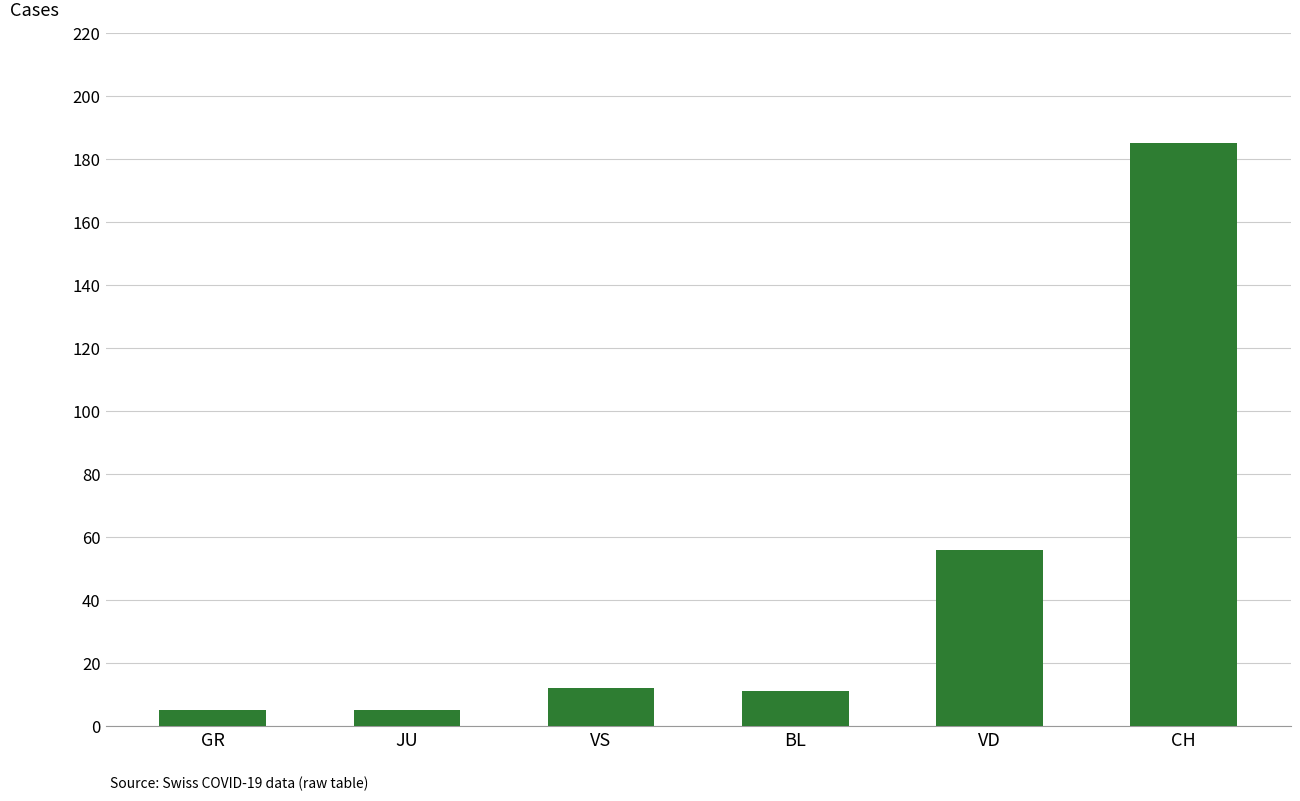

At which label is the value closest to 95?

VD